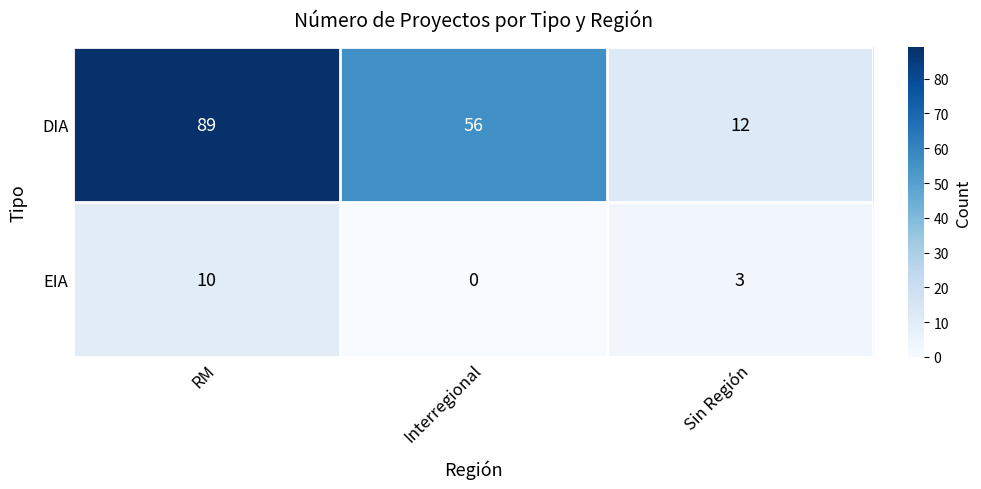

What is the maximum value shown in the chart?

89